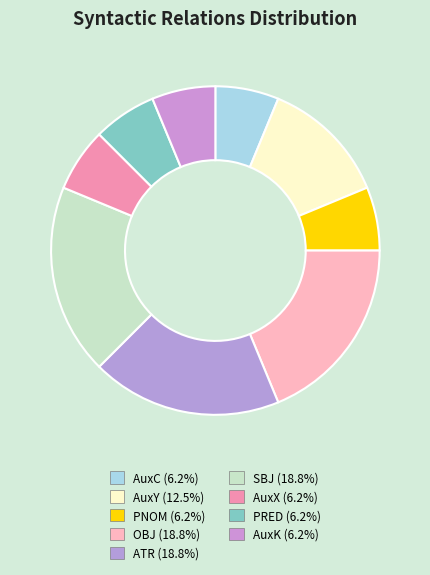

Does any single category account for the majority?

No